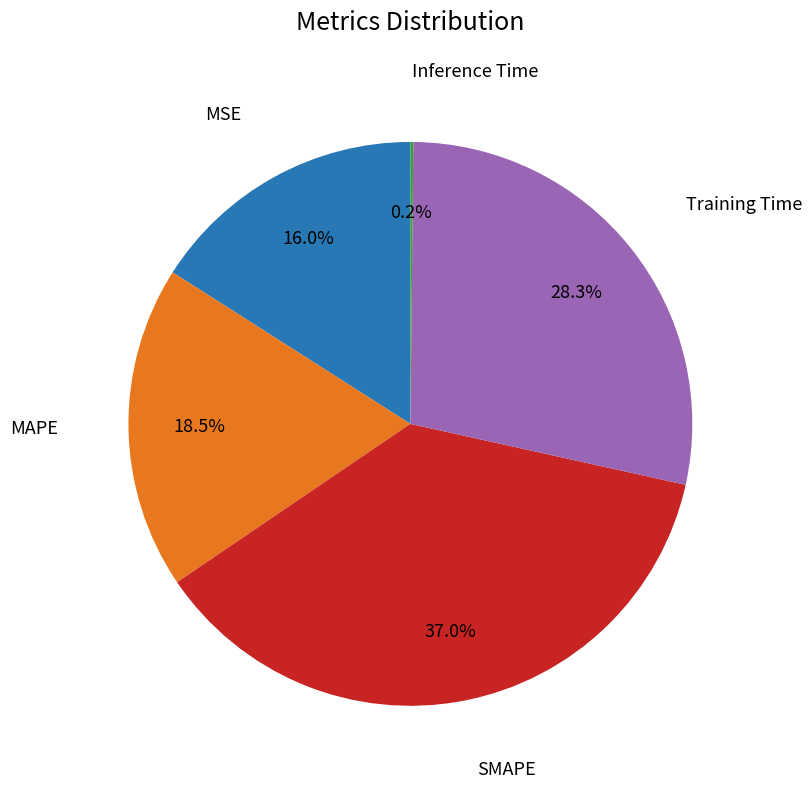

Does any single category account for the majority?

No